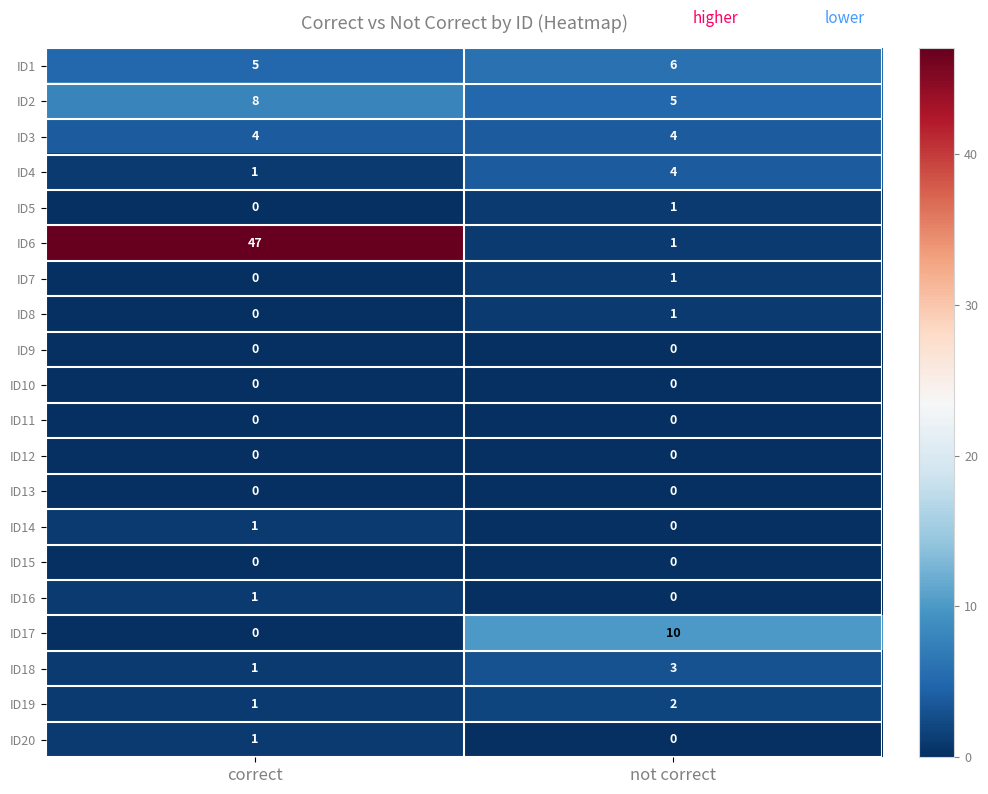

The value of ID16 at not correct is 0. True or false?

True